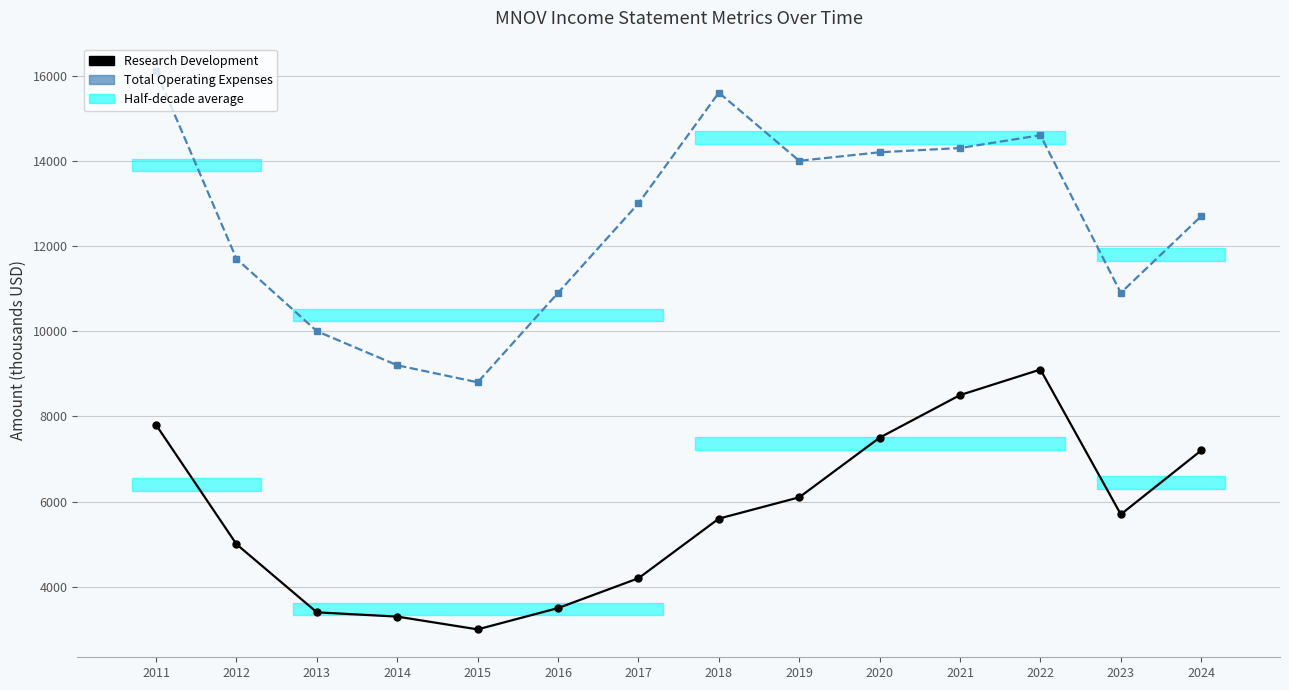

At which category does the chart reach its minimum across all series?

2015